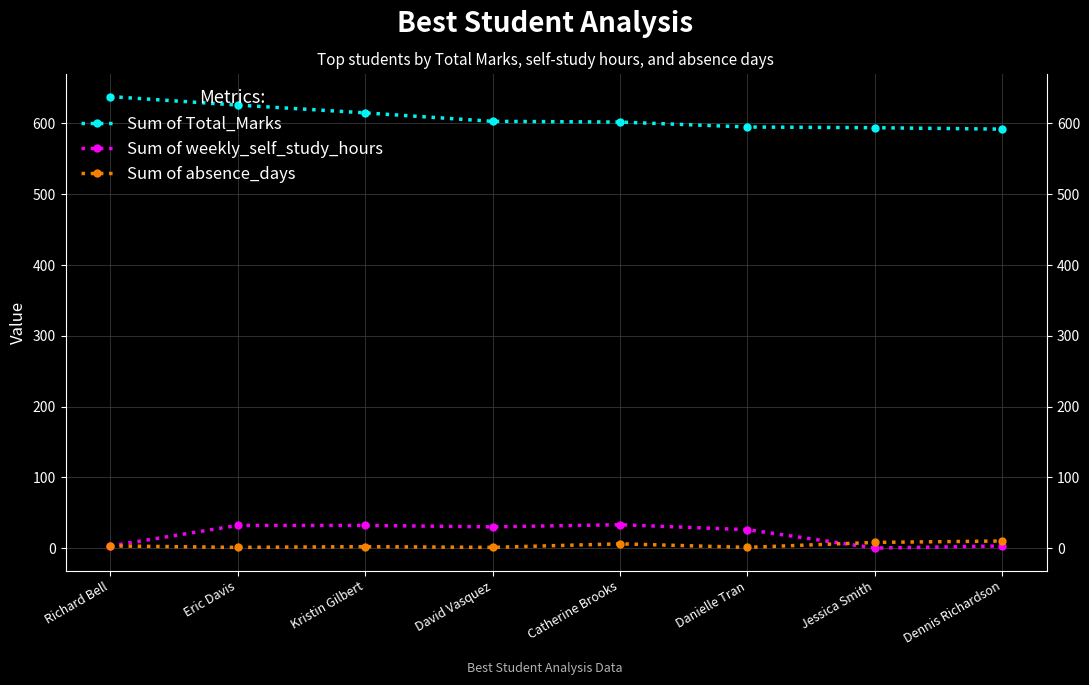

Does the chart display data point markers on the line(s)?

Yes